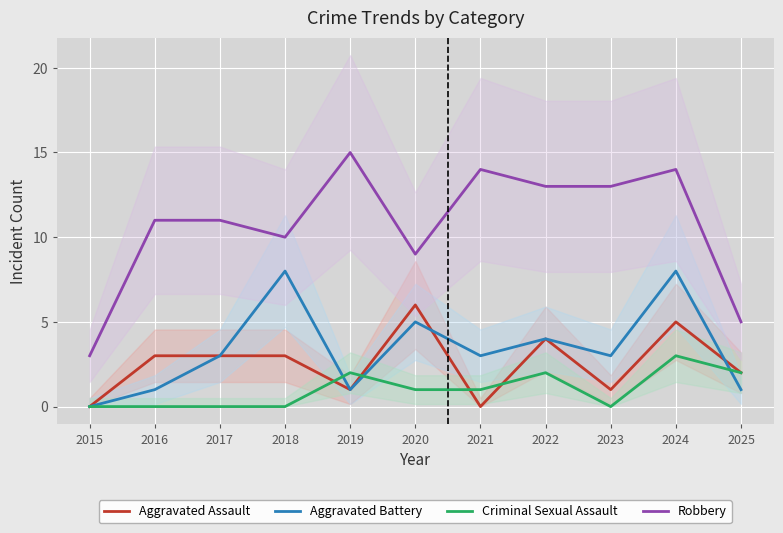

How many data points does each series have?

11